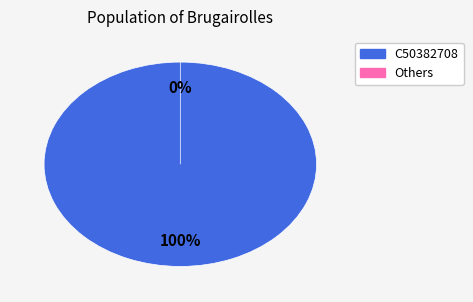

Which category has the biggest portion of the pie?

C50382708